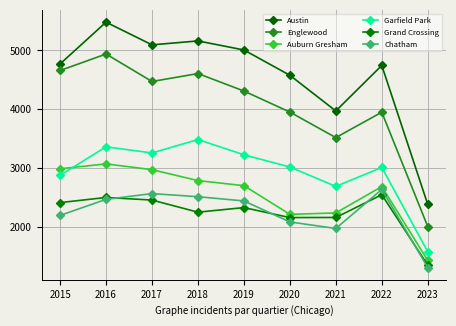

What is the total value across all series at 2016?

21820